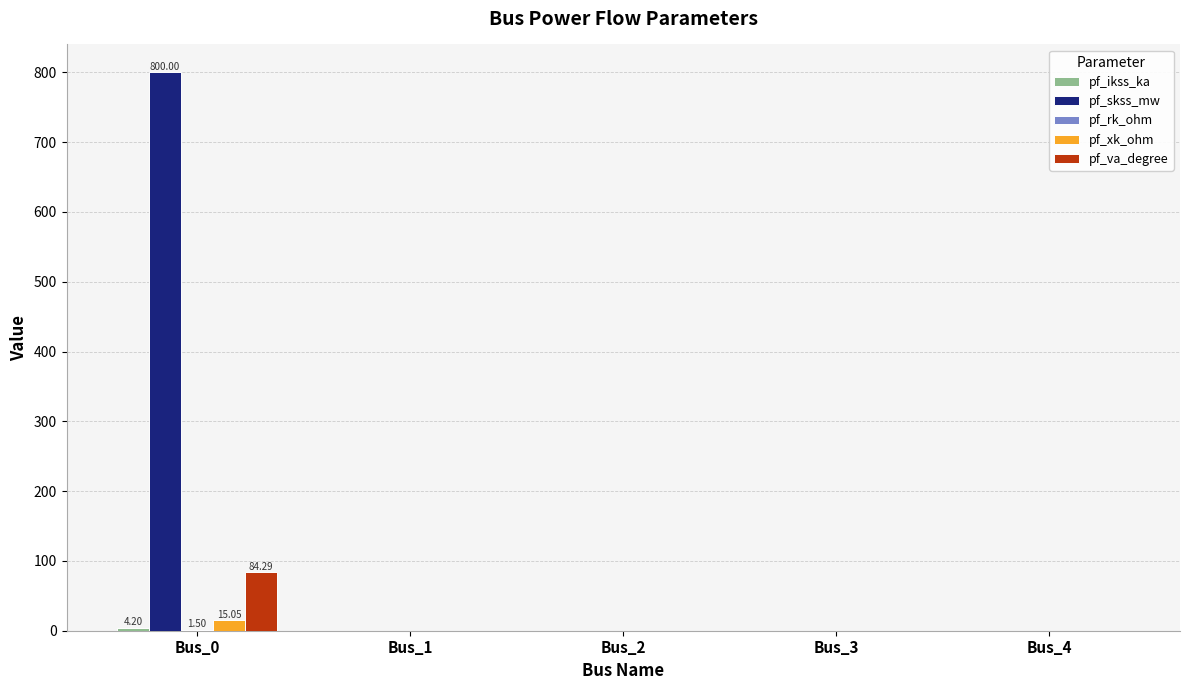

Between Bus_0 and Bus_2, which series saw the biggest shift?

pf_skss_mw